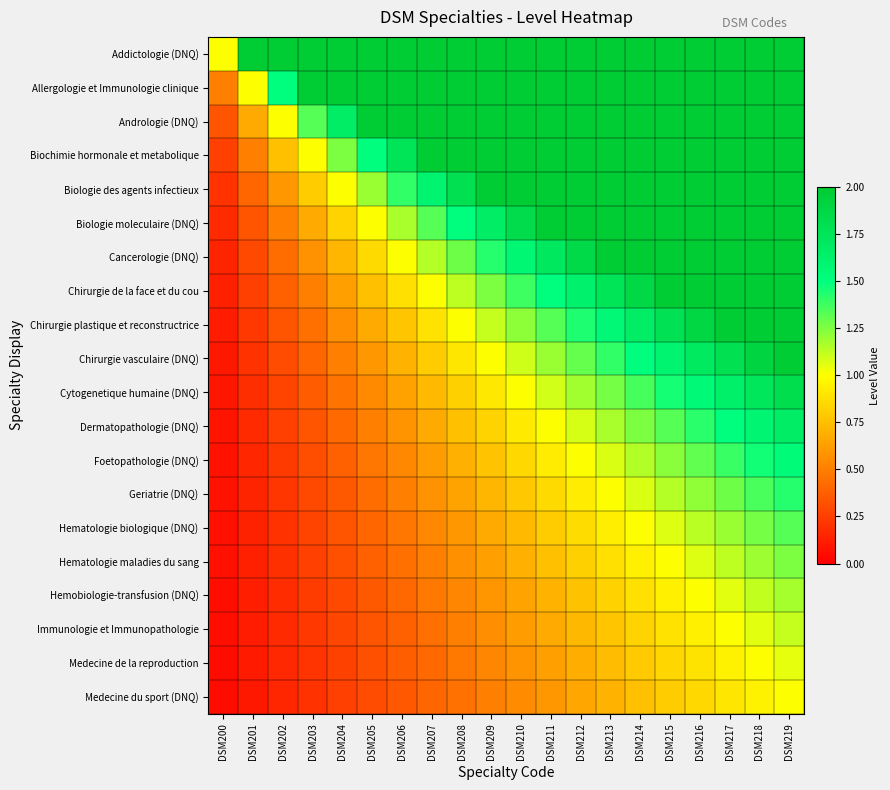

Reading left to right, list all the values displayed in this chart.

Addictologie (DNQ): DSM200=1.0	DSM201=2.0	DSM202=2.0	DSM203=2.0	DSM204=2.0	DSM205=2.0	DSM206=2.0	DSM207=2.0	DSM208=2.0	DSM209=2.0	DSM210=2.0	DSM211=2.0	DSM212=2.0	DSM213=2.0	DSM214=2.0	DSM215=2.0	DSM216=2.0	DSM217=2.0	DSM218=2.0	DSM219=2.0
Allergologie et Immunologie clinique: DSM200=0.5	DSM201=1.0	DSM202=1.5	DSM203=2.0	DSM204=2.0	DSM205=2.0	DSM206=2.0	DSM207=2.0	DSM208=2.0	DSM209=2.0	DSM210=2.0	DSM211=2.0	DSM212=2.0	DSM213=2.0	DSM214=2.0	DSM215=2.0	DSM216=2.0	DSM217=2.0	DSM218=2.0	DSM219=2.0
Andrologie (DNQ): DSM200=0.3	DSM201=0.7	DSM202=1.0	DSM203=1.3	DSM204=1.7	DSM205=2.0	DSM206=2.0	DSM207=2.0	DSM208=2.0	DSM209=2.0	DSM210=2.0	DSM211=2.0	DSM212=2.0	DSM213=2.0	DSM214=2.0	DSM215=2.0	DSM216=2.0	DSM217=2.0	DSM218=2.0	DSM219=2.0
Biochimie hormonale et metabolique: DSM200=0.2	DSM201=0.5	DSM202=0.8	DSM203=1.0	DSM204=1.2	DSM205=1.5	DSM206=1.8	DSM207=2.0	DSM208=2.0	DSM209=2.0	DSM210=2.0	DSM211=2.0	DSM212=2.0	DSM213=2.0	DSM214=2.0	DSM215=2.0	DSM216=2.0	DSM217=2.0	DSM218=2.0	DSM219=2.0
Biologie des agents infectieux: DSM200=0.2	DSM201=0.4	DSM202=0.6	DSM203=0.8	DSM204=1.0	DSM205=1.2	DSM206=1.4	DSM207=1.6	DSM208=1.8	DSM209=2.0	DSM210=2.0	DSM211=2.0	DSM212=2.0	DSM213=2.0	DSM214=2.0	DSM215=2.0	DSM216=2.0	DSM217=2.0	DSM218=2.0	DSM219=2.0
Biologie moleculaire (DNQ): DSM200=0.2	DSM201=0.3	DSM202=0.5	DSM203=0.7	DSM204=0.8	DSM205=1.0	DSM206=1.2	DSM207=1.3	DSM208=1.5	DSM209=1.7	DSM210=1.8	DSM211=2.0	DSM212=2.0	DSM213=2.0	DSM214=2.0	DSM215=2.0	DSM216=2.0	DSM217=2.0	DSM218=2.0	DSM219=2.0
Cancerologie (DNQ): DSM200=0.1	DSM201=0.3	DSM202=0.4	DSM203=0.6	DSM204=0.7	DSM205=0.9	DSM206=1.0	DSM207=1.1	DSM208=1.3	DSM209=1.4	DSM210=1.6	DSM211=1.7	DSM212=1.9	DSM213=2.0	DSM214=2.0	DSM215=2.0	DSM216=2.0	DSM217=2.0	DSM218=2.0	DSM219=2.0
Chirurgie de la face et du cou: DSM200=0.1	DSM201=0.2	DSM202=0.4	DSM203=0.5	DSM204=0.6	DSM205=0.8	DSM206=0.9	DSM207=1.0	DSM208=1.1	DSM209=1.2	DSM210=1.4	DSM211=1.5	DSM212=1.6	DSM213=1.8	DSM214=1.9	DSM215=2.0	DSM216=2.0	DSM217=2.0	DSM218=2.0	DSM219=2.0
Chirurgie plastique et reconstructrice: DSM200=0.1	DSM201=0.2	DSM202=0.3	DSM203=0.4	DSM204=0.6	DSM205=0.7	DSM206=0.8	DSM207=0.9	DSM208=1.0	DSM209=1.1	DSM210=1.2	DSM211=1.3	DSM212=1.4	DSM213=1.6	DSM214=1.7	DSM215=1.8	DSM216=1.9	DSM217=2.0	DSM218=2.0	DSM219=2.0
Chirurgie vasculaire (DNQ): DSM200=0.1	DSM201=0.2	DSM202=0.3	DSM203=0.4	DSM204=0.5	DSM205=0.6	DSM206=0.7	DSM207=0.8	DSM208=0.9	DSM209=1.0	DSM210=1.1	DSM211=1.2	DSM212=1.3	DSM213=1.4	DSM214=1.5	DSM215=1.6	DSM216=1.7	DSM217=1.8	DSM218=1.9	DSM219=2.0
Cytogenetique humaine (DNQ): DSM200=0.1	DSM201=0.2	DSM202=0.3	DSM203=0.4	DSM204=0.5	DSM205=0.5	DSM206=0.6	DSM207=0.7	DSM208=0.8	DSM209=0.9	DSM210=1.0	DSM211=1.1	DSM212=1.2	DSM213=1.3	DSM214=1.4	DSM215=1.5	DSM216=1.5	DSM217=1.6	DSM218=1.7	DSM219=1.8
Dermatopathologie (DNQ): DSM200=0.1	DSM201=0.2	DSM202=0.2	DSM203=0.3	DSM204=0.4	DSM205=0.5	DSM206=0.6	DSM207=0.7	DSM208=0.8	DSM209=0.8	DSM210=0.9	DSM211=1.0	DSM212=1.1	DSM213=1.2	DSM214=1.2	DSM215=1.3	DSM216=1.4	DSM217=1.5	DSM218=1.6	DSM219=1.7
Foetopathologie (DNQ): DSM200=0.1	DSM201=0.2	DSM202=0.2	DSM203=0.3	DSM204=0.4	DSM205=0.5	DSM206=0.5	DSM207=0.6	DSM208=0.7	DSM209=0.8	DSM210=0.8	DSM211=0.9	DSM212=1.0	DSM213=1.1	DSM214=1.2	DSM215=1.2	DSM216=1.3	DSM217=1.4	DSM218=1.5	DSM219=1.5
Geriatrie (DNQ): DSM200=0.1	DSM201=0.1	DSM202=0.2	DSM203=0.3	DSM204=0.4	DSM205=0.4	DSM206=0.5	DSM207=0.6	DSM208=0.6	DSM209=0.7	DSM210=0.8	DSM211=0.9	DSM212=0.9	DSM213=1.0	DSM214=1.1	DSM215=1.1	DSM216=1.2	DSM217=1.3	DSM218=1.4	DSM219=1.4
Hematologie biologique (DNQ): DSM200=0.1	DSM201=0.1	DSM202=0.2	DSM203=0.3	DSM204=0.3	DSM205=0.4	DSM206=0.5	DSM207=0.5	DSM208=0.6	DSM209=0.7	DSM210=0.7	DSM211=0.8	DSM212=0.9	DSM213=0.9	DSM214=1.0	DSM215=1.1	DSM216=1.1	DSM217=1.2	DSM218=1.3	DSM219=1.3
Hematologie maladies du sang: DSM200=0.1	DSM201=0.1	DSM202=0.2	DSM203=0.2	DSM204=0.3	DSM205=0.4	DSM206=0.4	DSM207=0.5	DSM208=0.6	DSM209=0.6	DSM210=0.7	DSM211=0.8	DSM212=0.8	DSM213=0.9	DSM214=0.9	DSM215=1.0	DSM216=1.1	DSM217=1.1	DSM218=1.2	DSM219=1.2
Hemobiologie-transfusion (DNQ): DSM200=0.1	DSM201=0.1	DSM202=0.2	DSM203=0.2	DSM204=0.3	DSM205=0.4	DSM206=0.4	DSM207=0.5	DSM208=0.5	DSM209=0.6	DSM210=0.6	DSM211=0.7	DSM212=0.8	DSM213=0.8	DSM214=0.9	DSM215=0.9	DSM216=1.0	DSM217=1.1	DSM218=1.1	DSM219=1.2
Immunologie et Immunopathologie: DSM200=0.1	DSM201=0.1	DSM202=0.2	DSM203=0.2	DSM204=0.3	DSM205=0.3	DSM206=0.4	DSM207=0.4	DSM208=0.5	DSM209=0.6	DSM210=0.6	DSM211=0.7	DSM212=0.7	DSM213=0.8	DSM214=0.8	DSM215=0.9	DSM216=0.9	DSM217=1.0	DSM218=1.1	DSM219=1.1
Medecine de la reproduction: DSM200=0.1	DSM201=0.1	DSM202=0.2	DSM203=0.2	DSM204=0.3	DSM205=0.3	DSM206=0.4	DSM207=0.4	DSM208=0.5	DSM209=0.5	DSM210=0.6	DSM211=0.6	DSM212=0.7	DSM213=0.7	DSM214=0.8	DSM215=0.8	DSM216=0.9	DSM217=0.9	DSM218=1.0	DSM219=1.1
Medecine du sport (DNQ): DSM200=0.1	DSM201=0.1	DSM202=0.1	DSM203=0.2	DSM204=0.2	DSM205=0.3	DSM206=0.3	DSM207=0.4	DSM208=0.5	DSM209=0.5	DSM210=0.6	DSM211=0.6	DSM212=0.7	DSM213=0.7	DSM214=0.8	DSM215=0.8	DSM216=0.8	DSM217=0.9	DSM218=0.9	DSM219=1.0